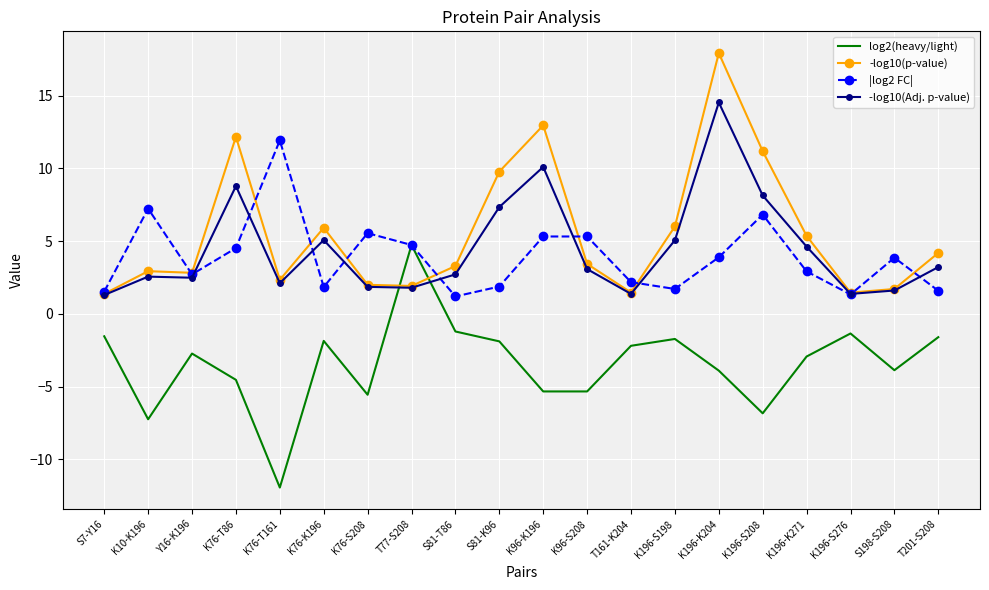

What is the minimum value for log2(heavy/light)?

-11.9